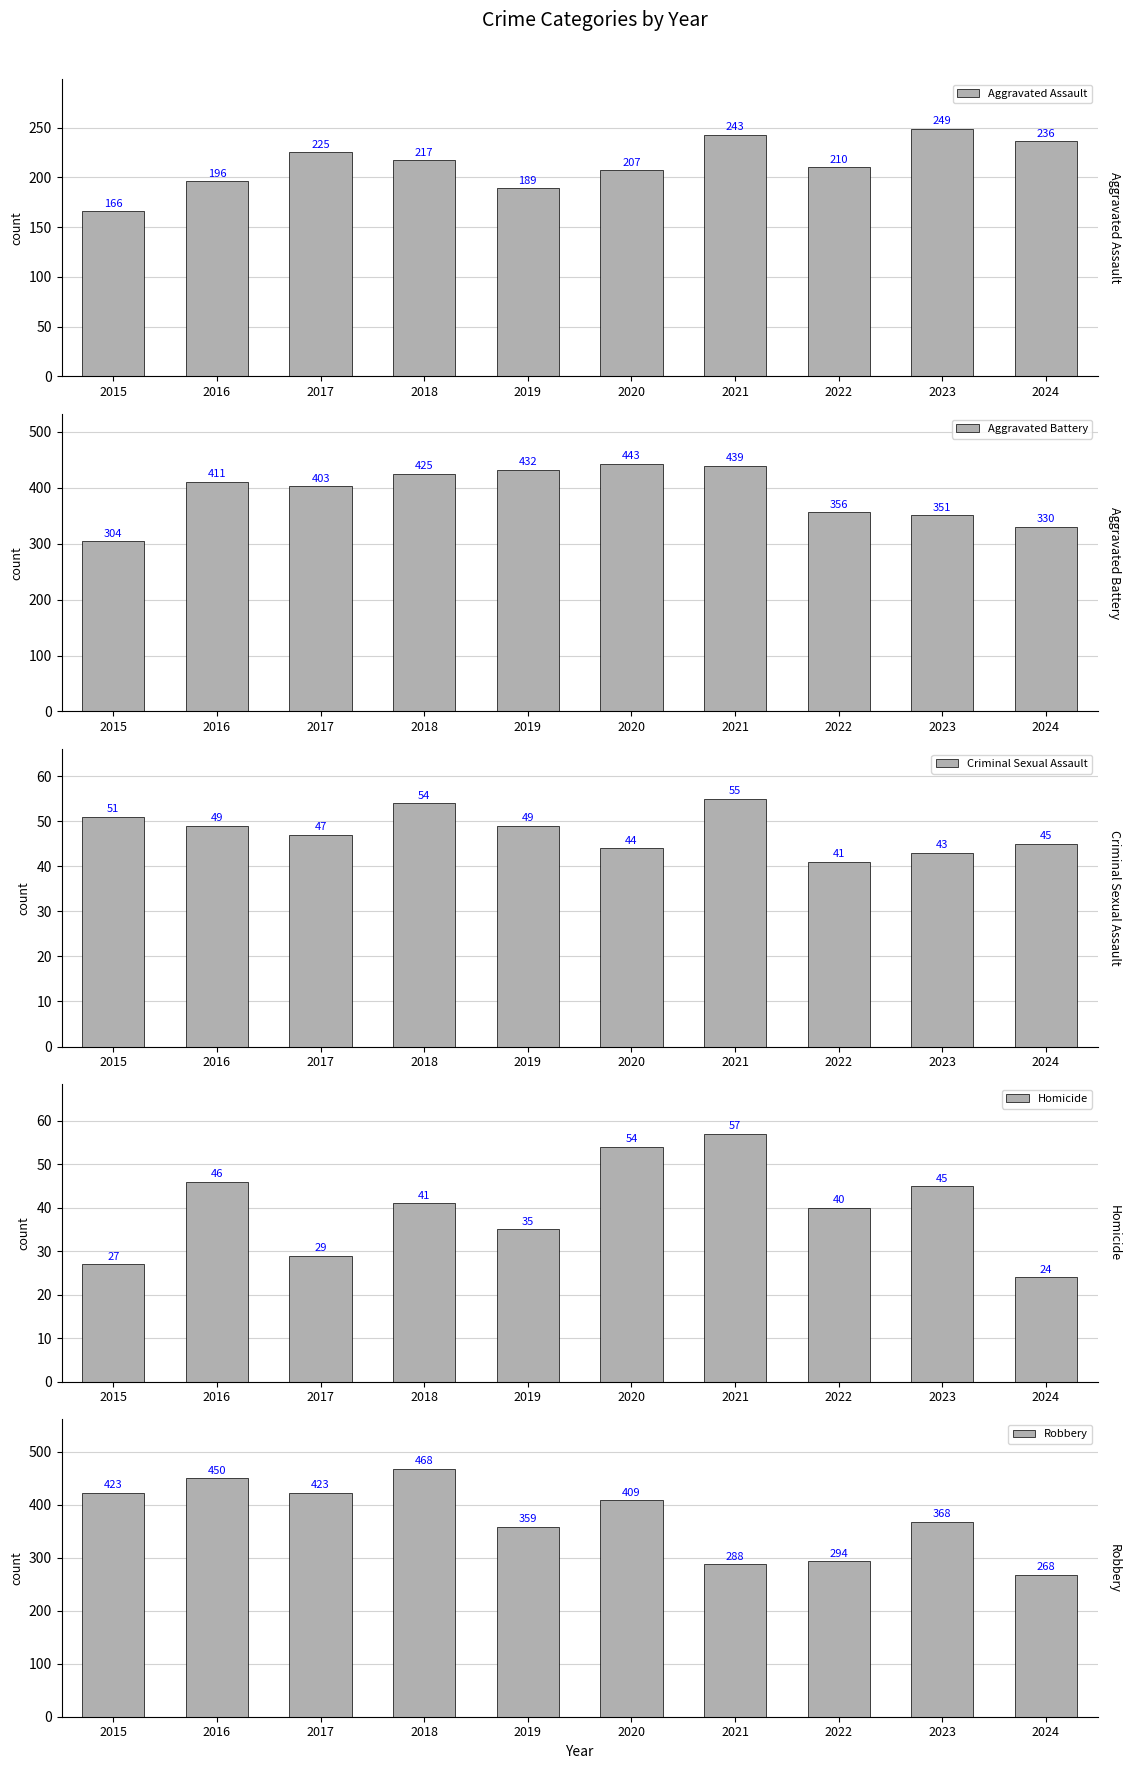

What is the value of the Homicide bar at the 5th from the left?

35